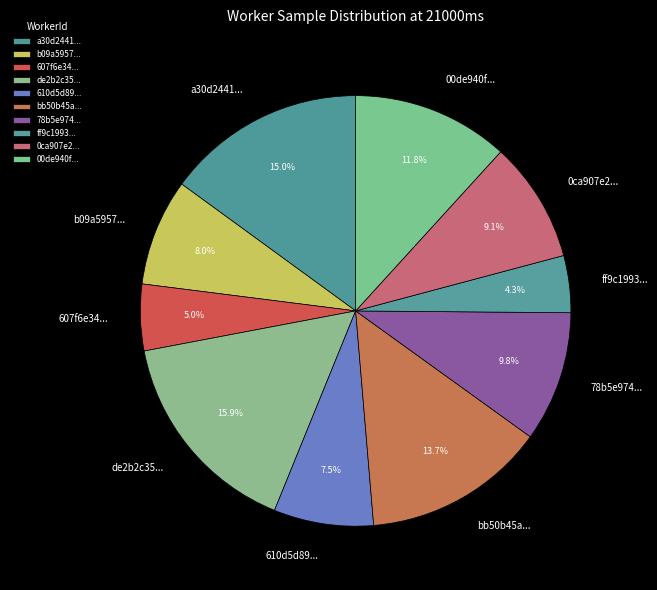

Rank the categories by value from highest to lowest.

de2b2c35..., a30d2441..., bb50b45a..., 00de940f..., 78b5e974..., 0ca907e2..., b09a5957..., 610d5d89..., 607f6e34..., ff9c1993...